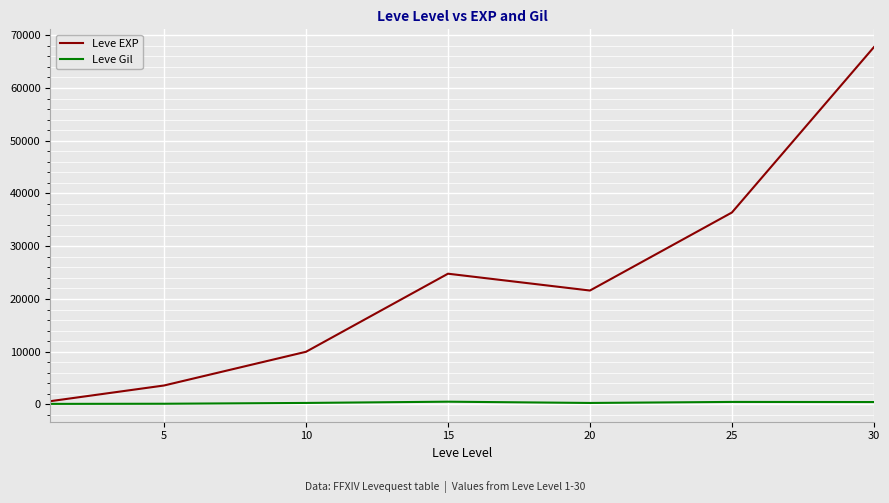

Which series has the largest range (max minus min)?

Leve EXP